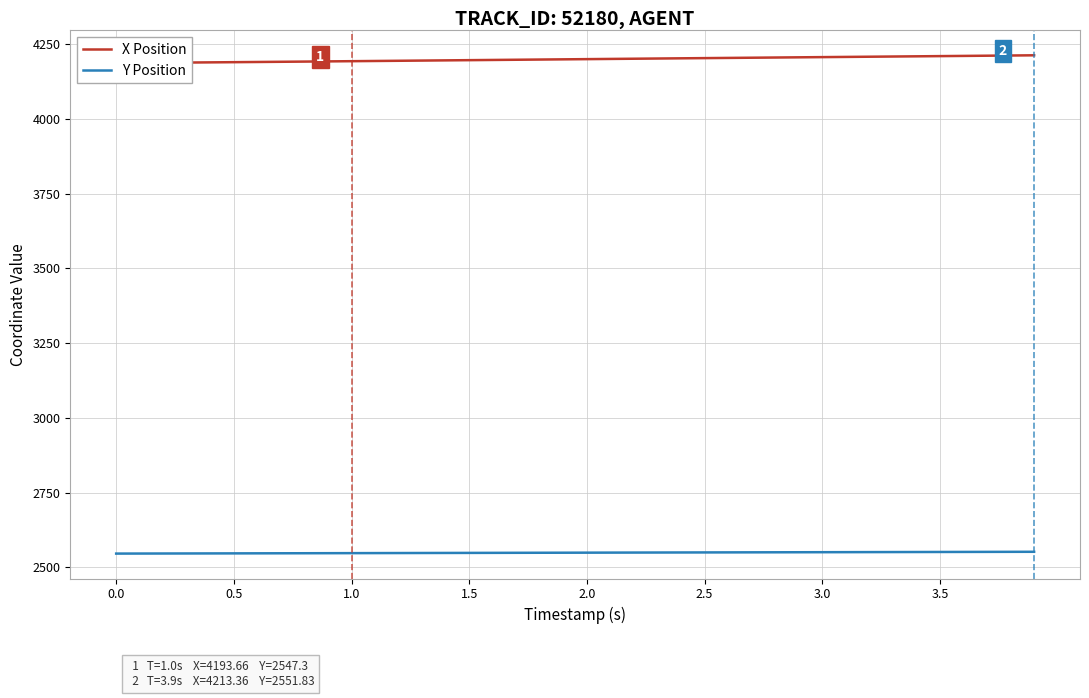

What is the highest value of the X Position series?

4213.4